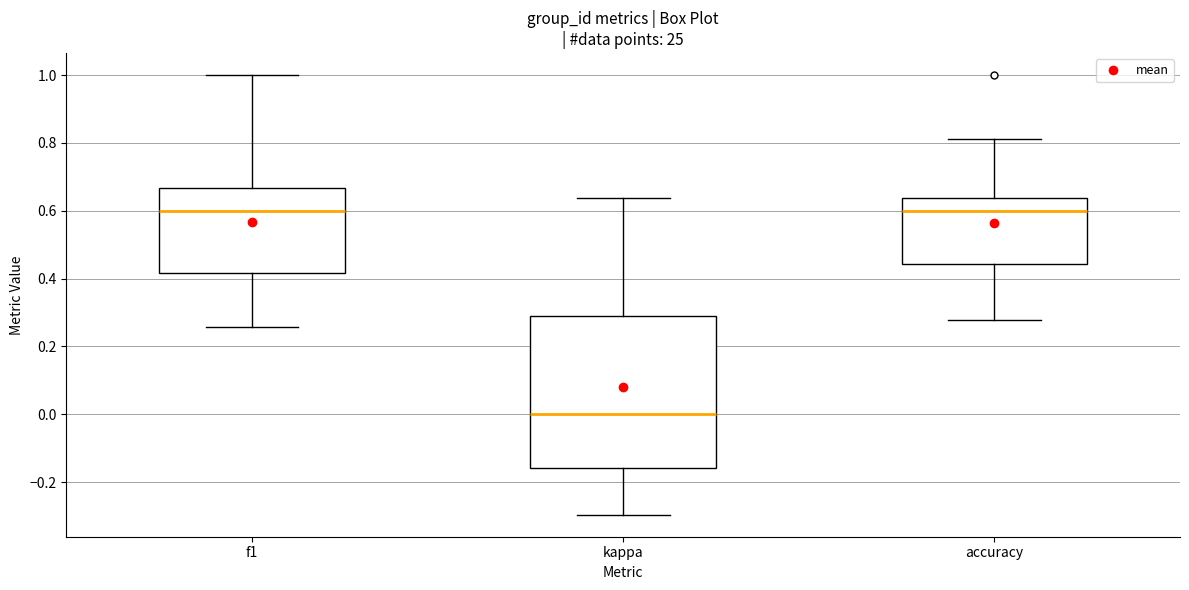

Which box's median line is the lowest?

kappa